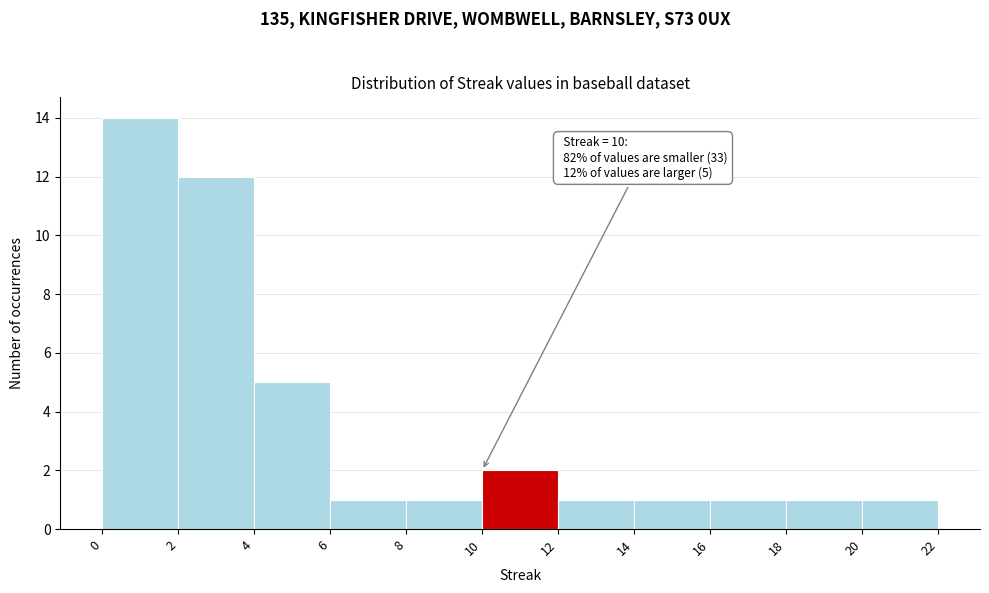

Which range on the x-axis has the tallest bar?

0 to 2